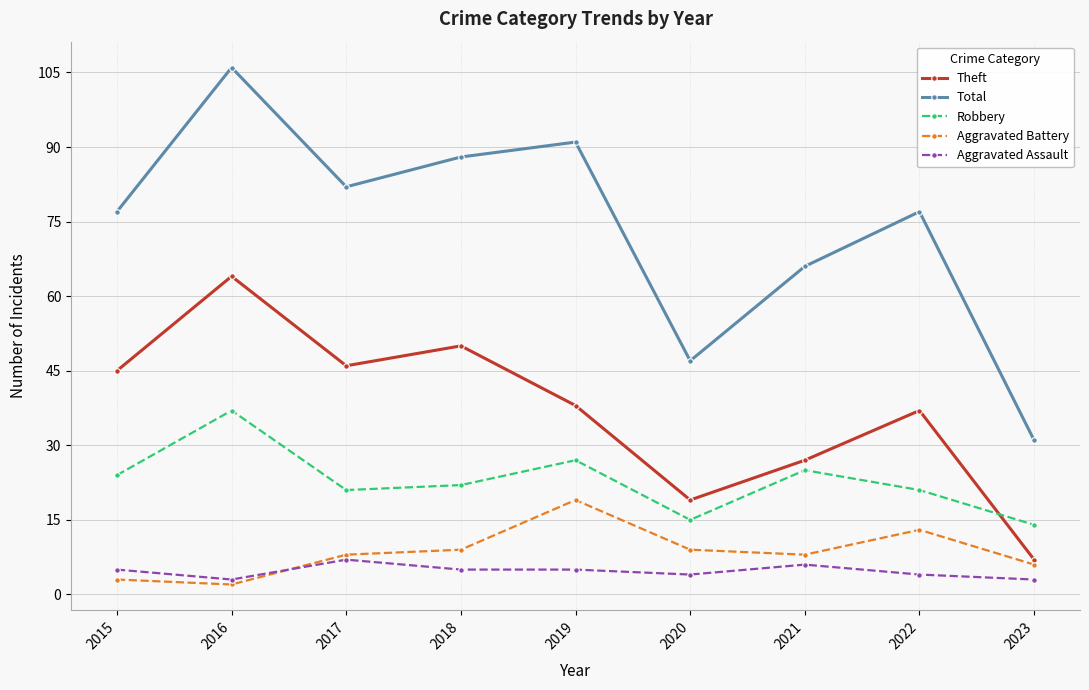

In Robbery, how many points are higher than both neighbors (excluding endpoints)?

3